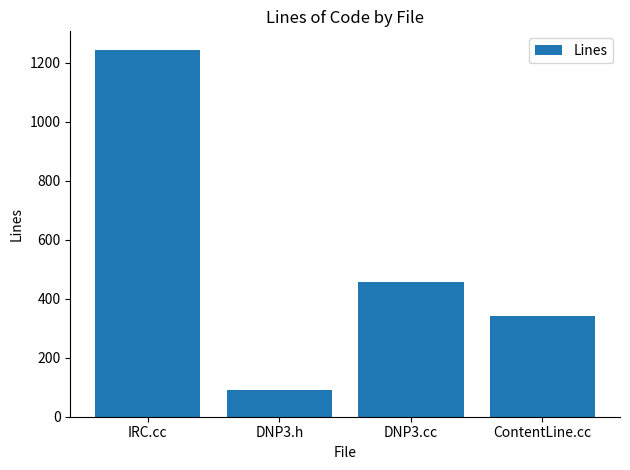

Which label corresponds to the smallest value in the chart?

DNP3.h